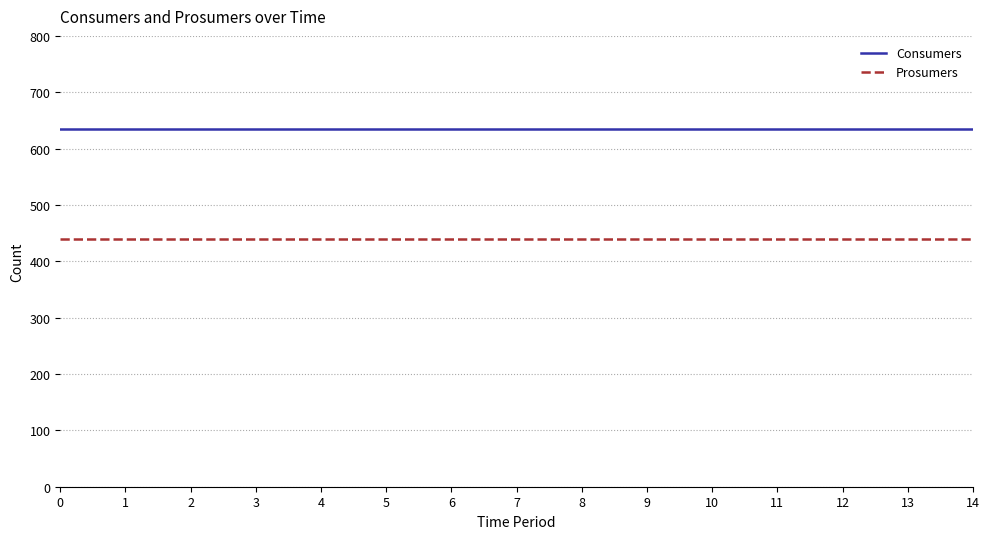

Rank the series by their maximum value, from highest to lowest.

Consumers, Prosumers